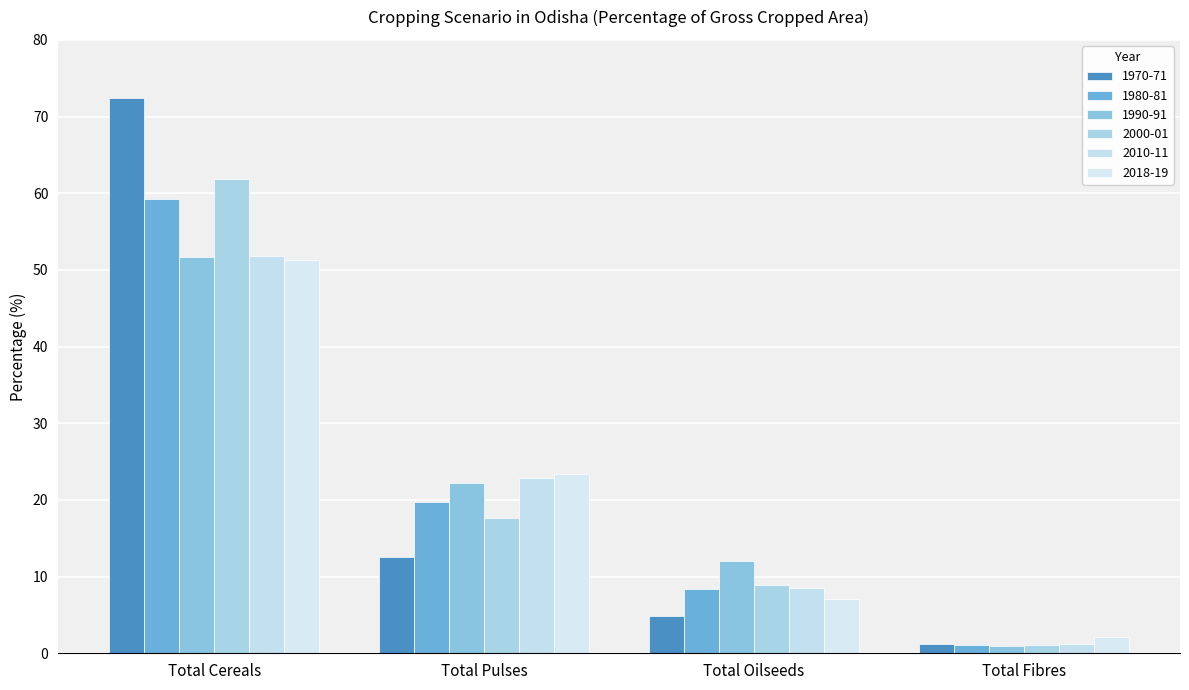

At which category is the sum across all series the highest?

Total Cereals